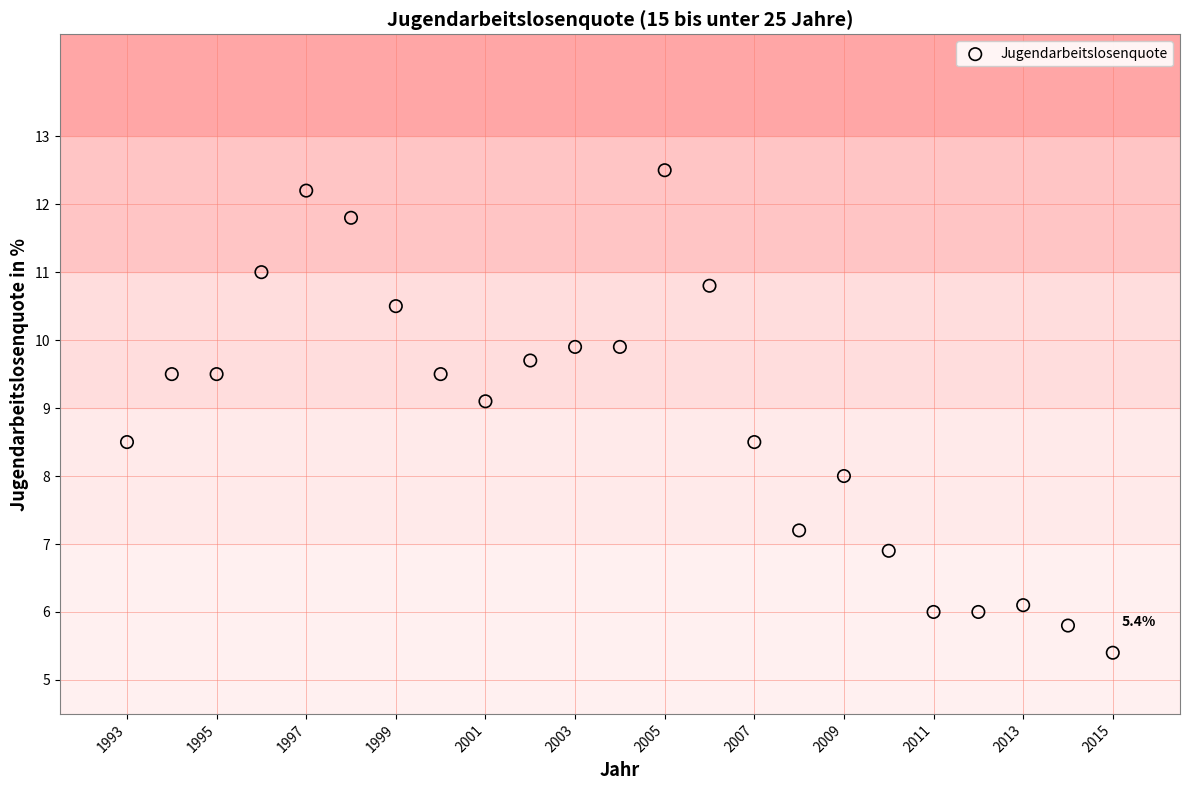

What is the range of X values (max minus min)?

22.0